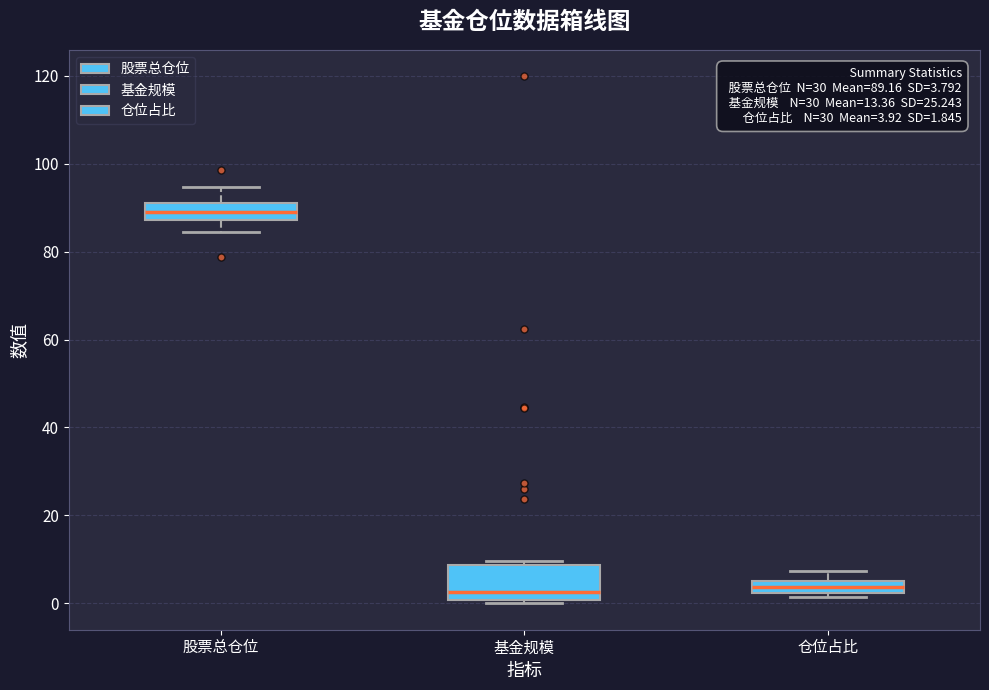

Which box is the tallest, from its lower edge to its upper edge?

基金规模